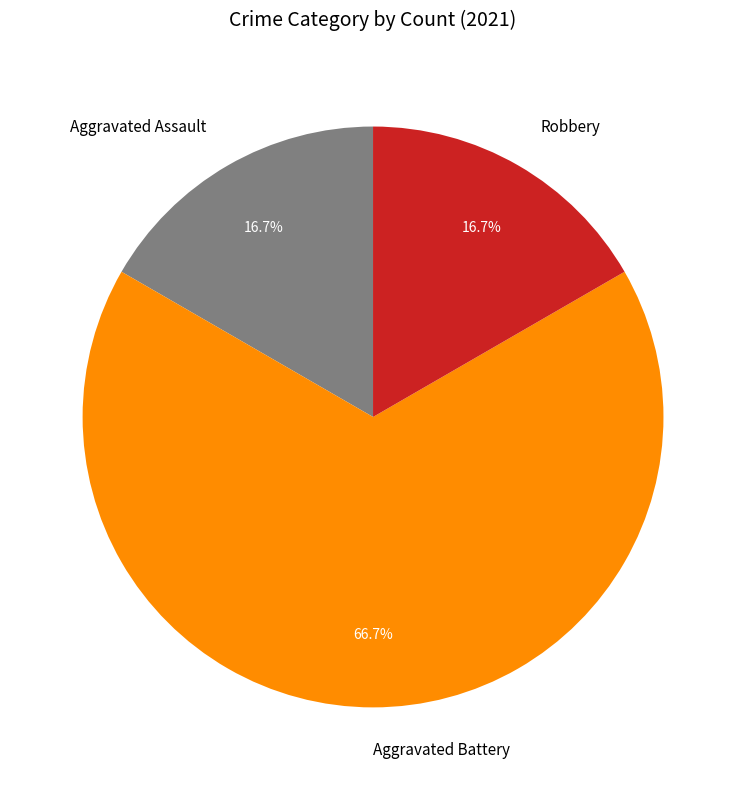

The Robbery slice represents 17% of the pie. True or false?

True